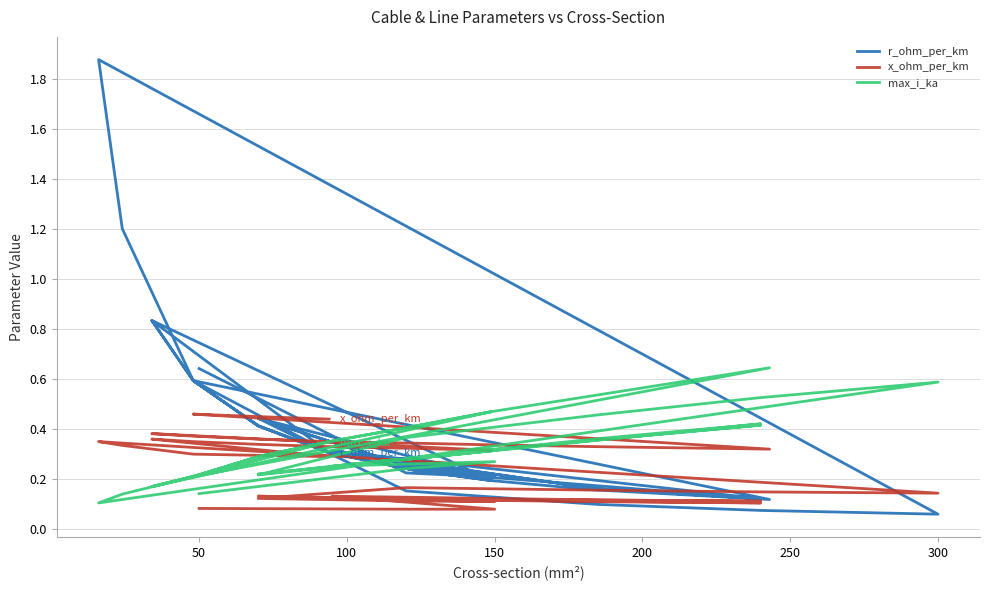

Is the value of r_ohm_per_km at 30 greater than the value of x_ohm_per_km at 9?

Yes